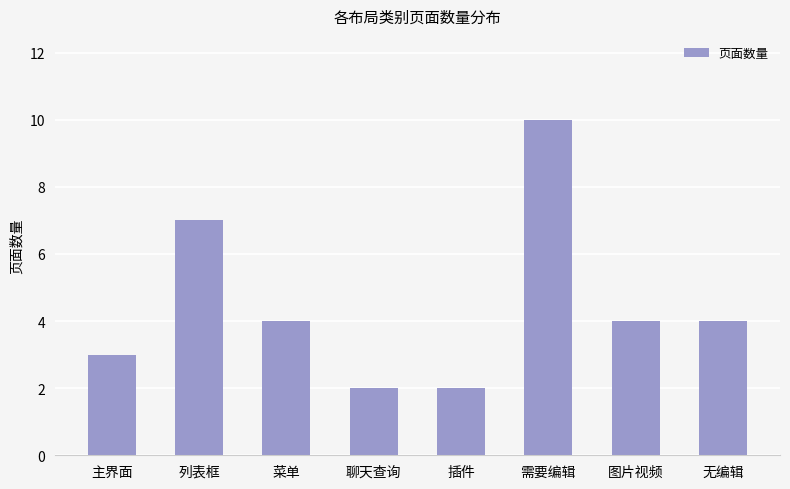

Read the value at 聊天查询.

2